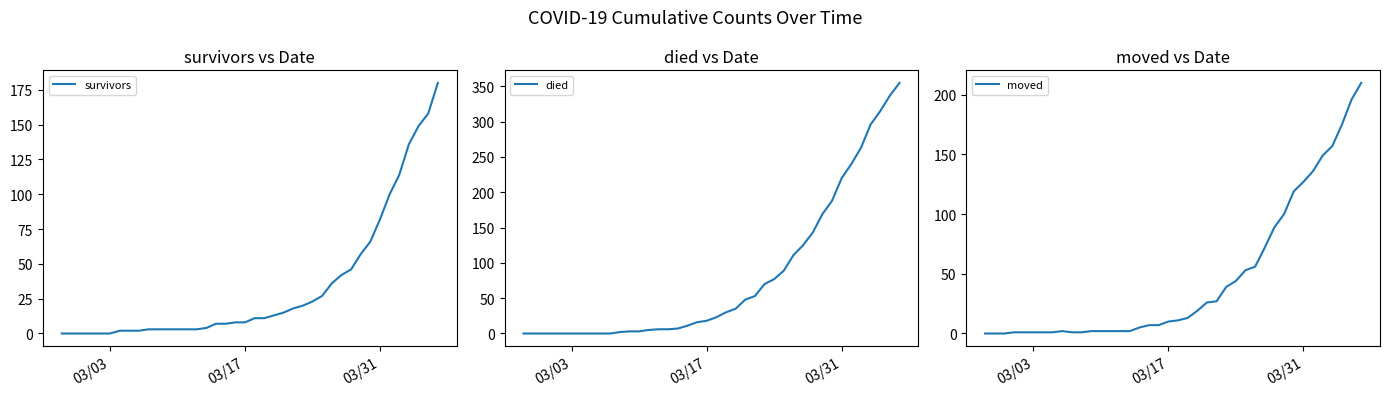

Reading left to right, list all the values displayed in this chart.

survivors: 0	0	0	0	0	0	2	2	2	3	3	3	3	3	3	4	7	7	8	8	11	11	13	15	18	20	23	27	36	42	46	57	66	82	100	114	136	149	158	180
died: 0	0	0	0	0	0	0	0	0	0	2	3	3	5	6	6	7	11	16	18	23	30	35	48	53	70	77	89	111	125	143	169	188	220	240	263	296	315	337	355
moved: 0	0	0	1	1	1	1	1	2	1	1	2	2	2	2	2	5	7	7	10	11	13	19	26	27	39	44	53	56	72	89	100	119	127	136	149	157	175	196	210